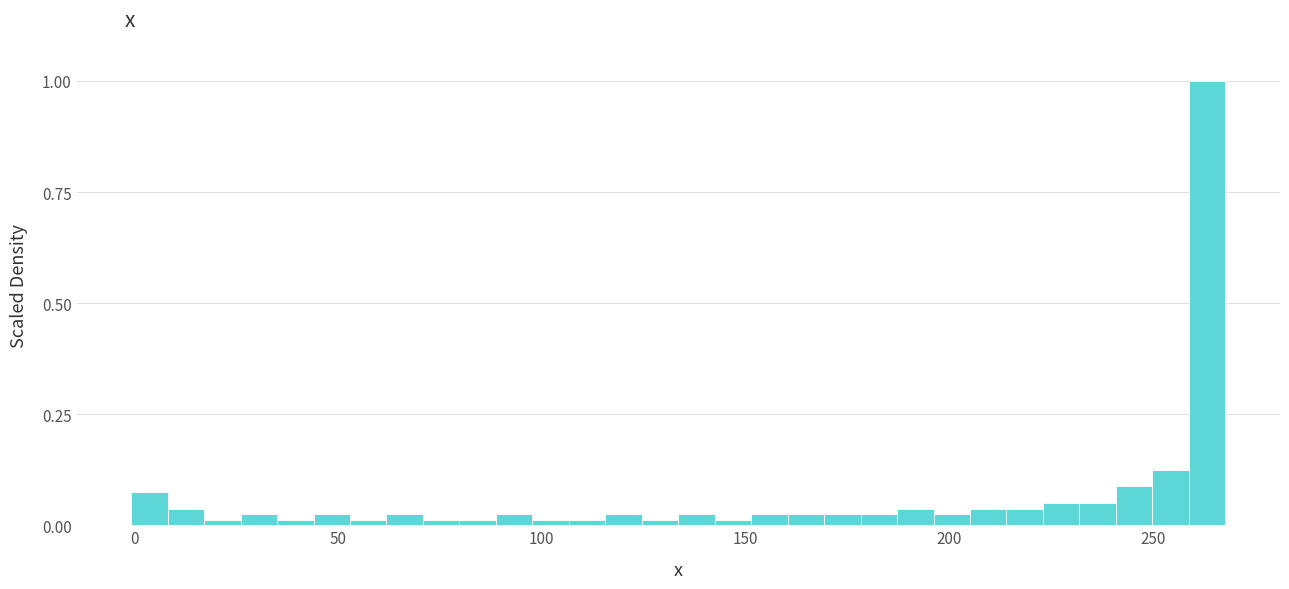

Read against the x-axis, roughly where is the centre of the tallest bar?

265